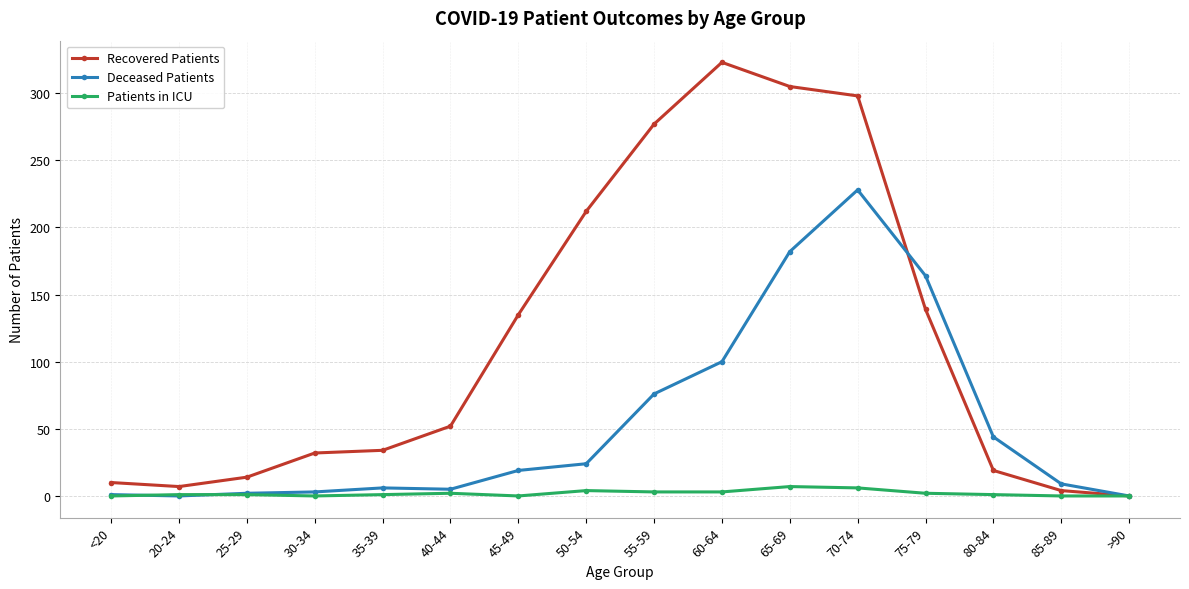

How many values in the Recovered Patients series are below 52?

8